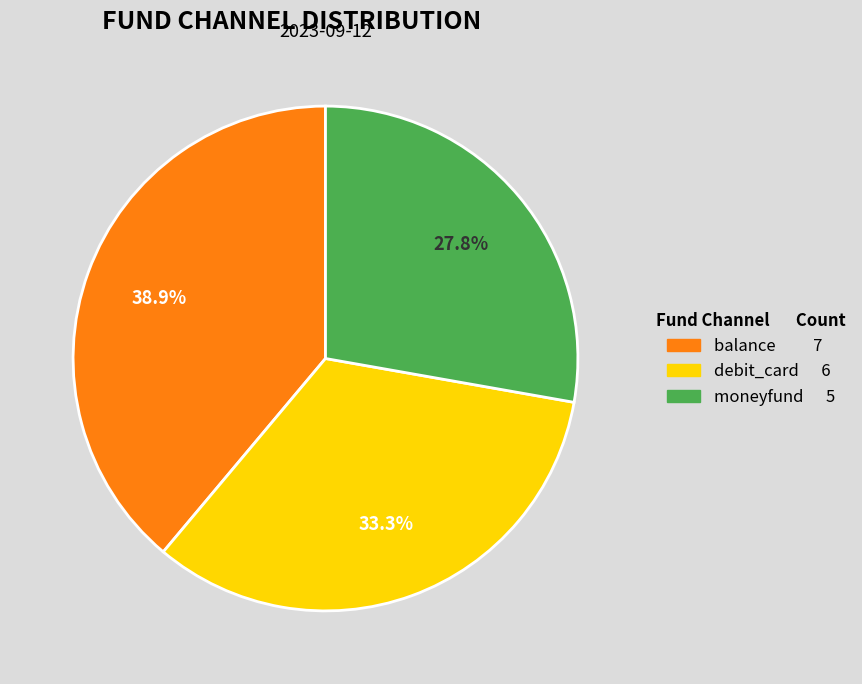

The moneyfund slice represents 28% of the pie. True or false?

True